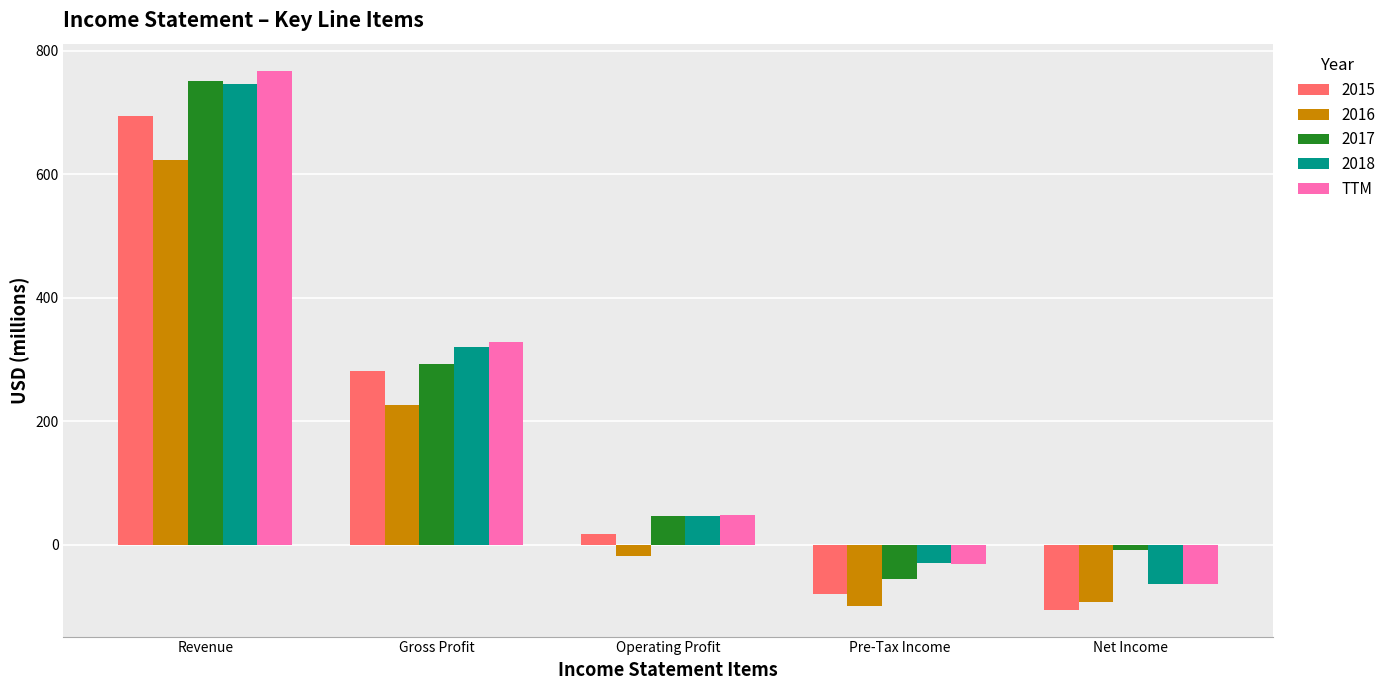

Reading left to right, what are all the values shown in this chart?

2015: Revenue=694	Gross Profit=281	Operating Profit=17	Pre-Tax Income=-80	Net Income=-105
2016: Revenue=623	Gross Profit=227	Operating Profit=-18	Pre-Tax Income=-99	Net Income=-93
2017: Revenue=751	Gross Profit=293	Operating Profit=47	Pre-Tax Income=-55	Net Income=-9
2018: Revenue=746	Gross Profit=321	Operating Profit=47	Pre-Tax Income=-30	Net Income=-63
TTM: Revenue=768	Gross Profit=329	Operating Profit=49	Pre-Tax Income=-31	Net Income=-63